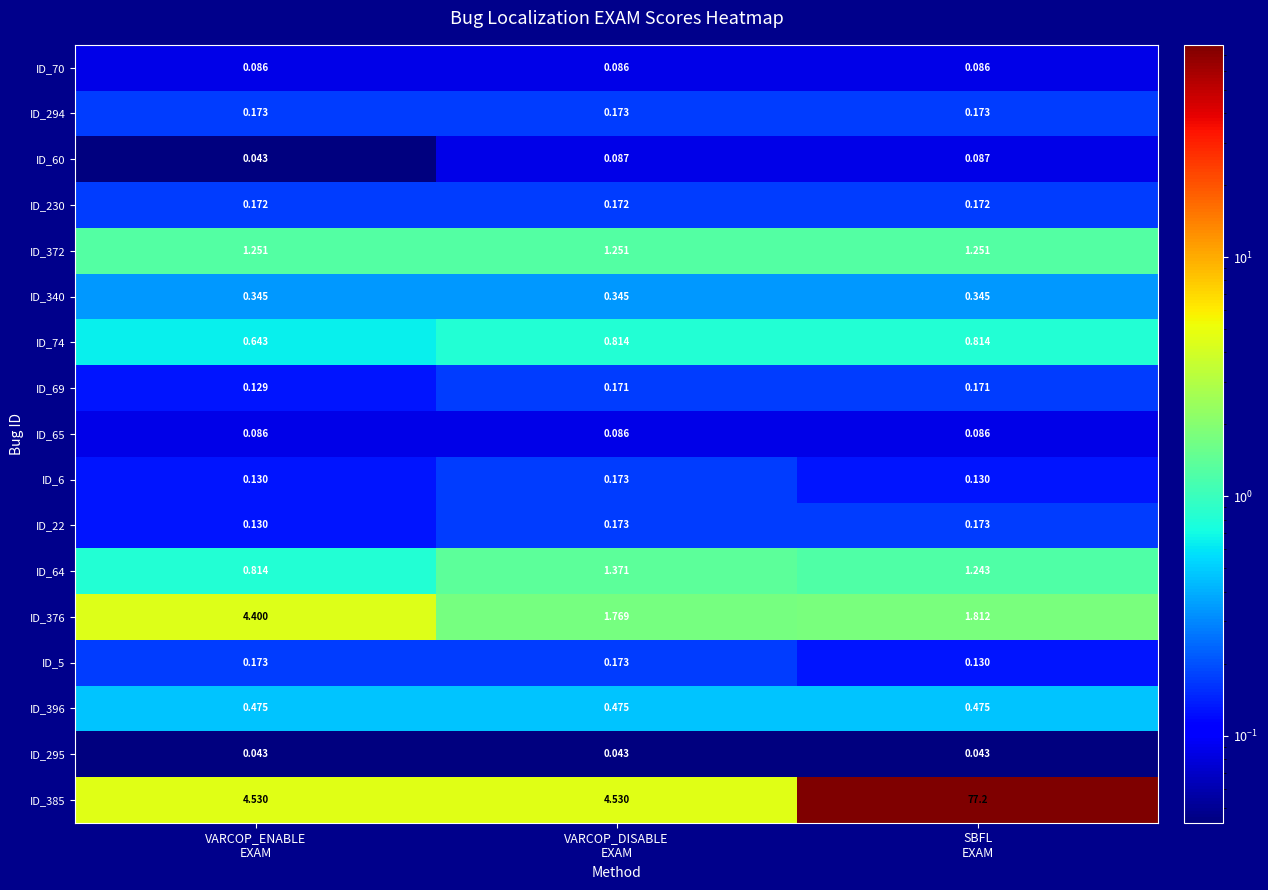

Which series has the largest range (max minus min)?

ID_385